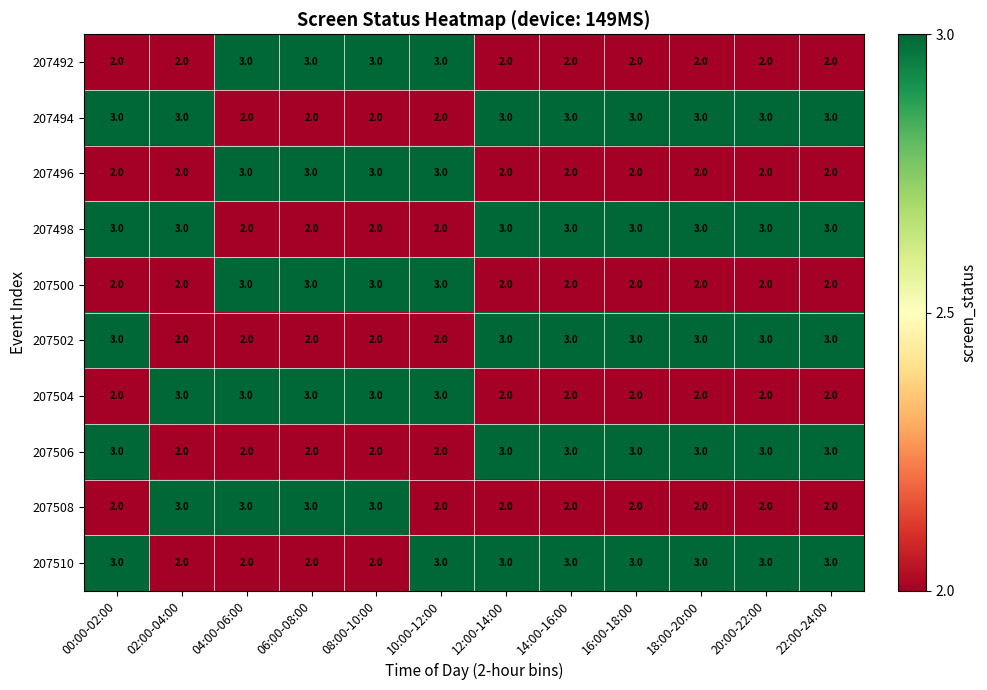

How many 207492 values are between 2 and 3?

12